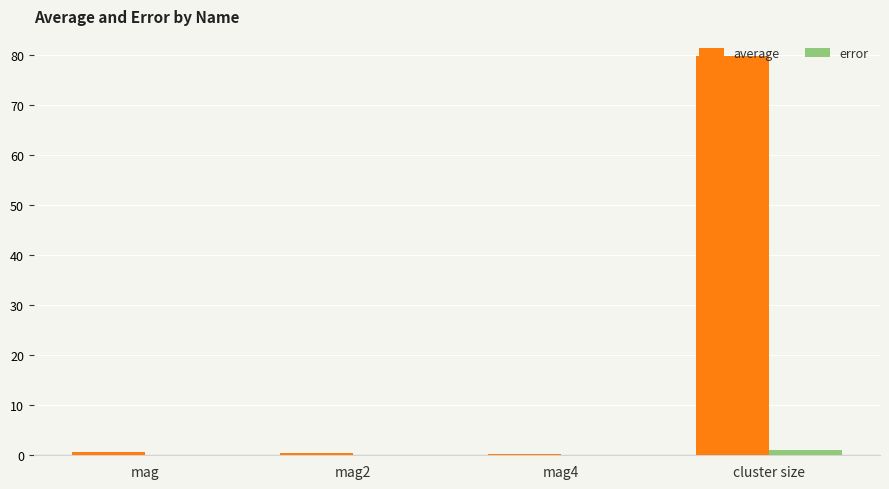

At which category is the sum across all series the highest?

cluster size